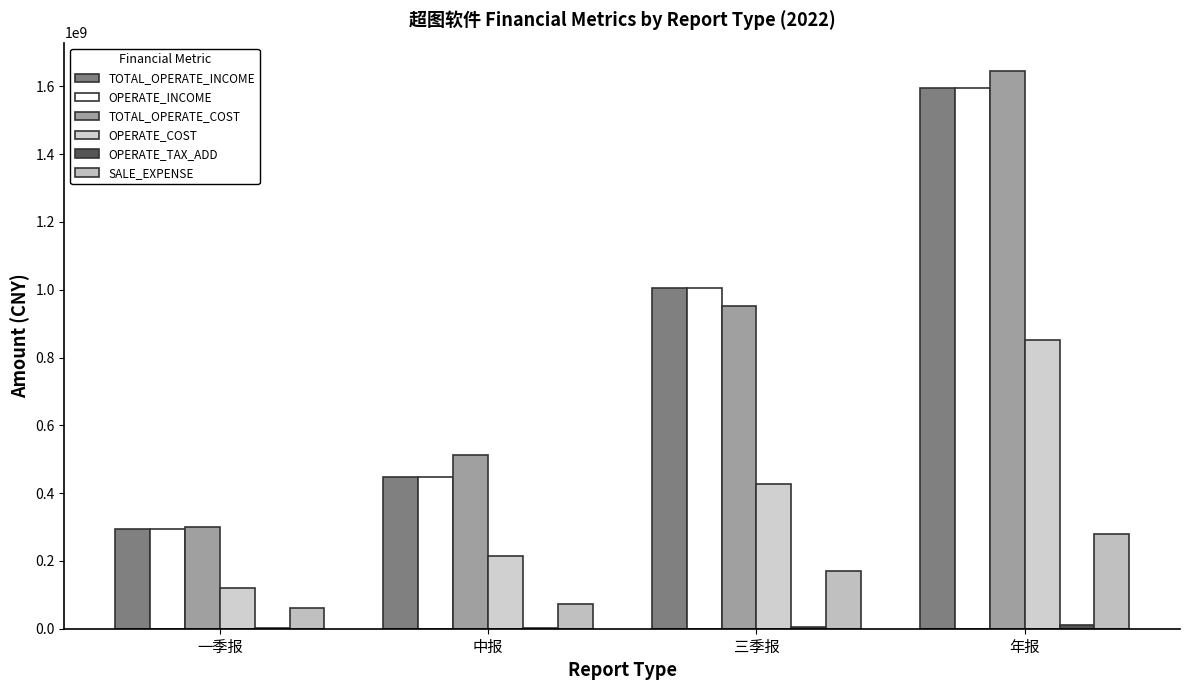

How many data points does each series have?

4